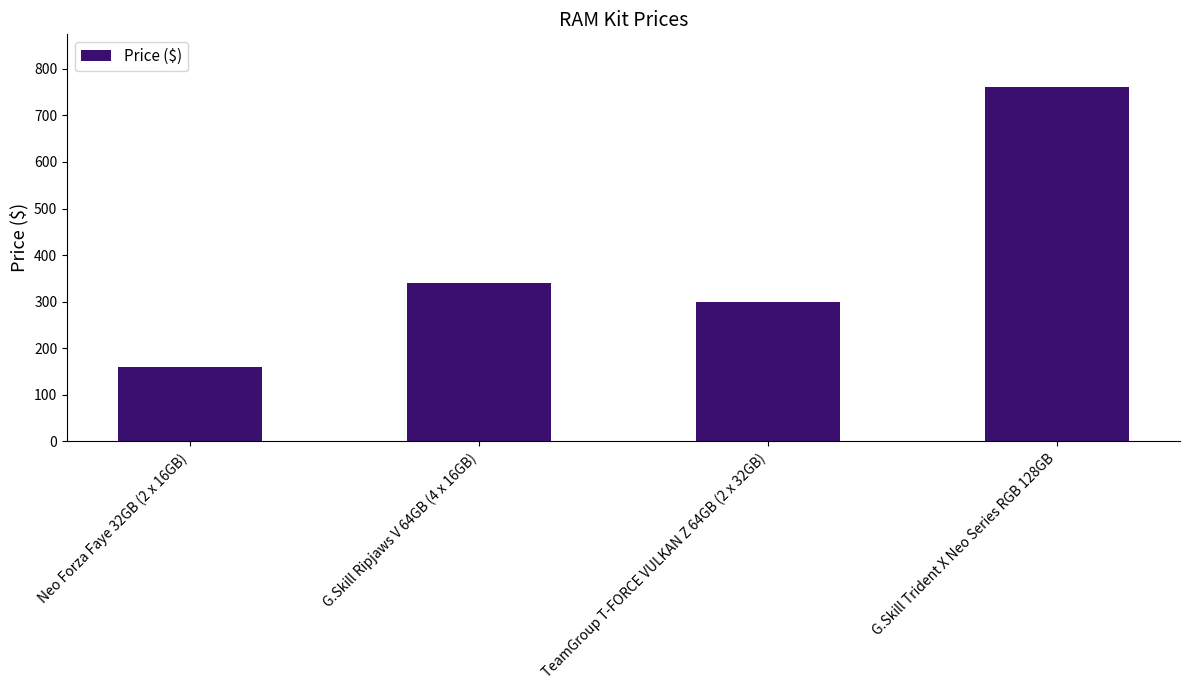

How many bars are there in total?

4